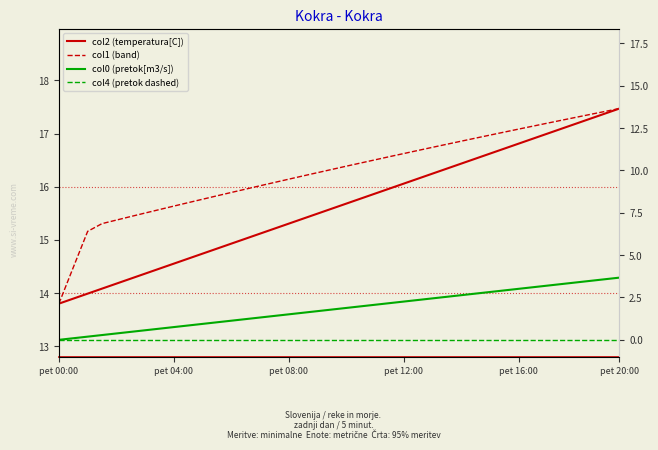

Which series has the largest total across all categories?

col1 (band)